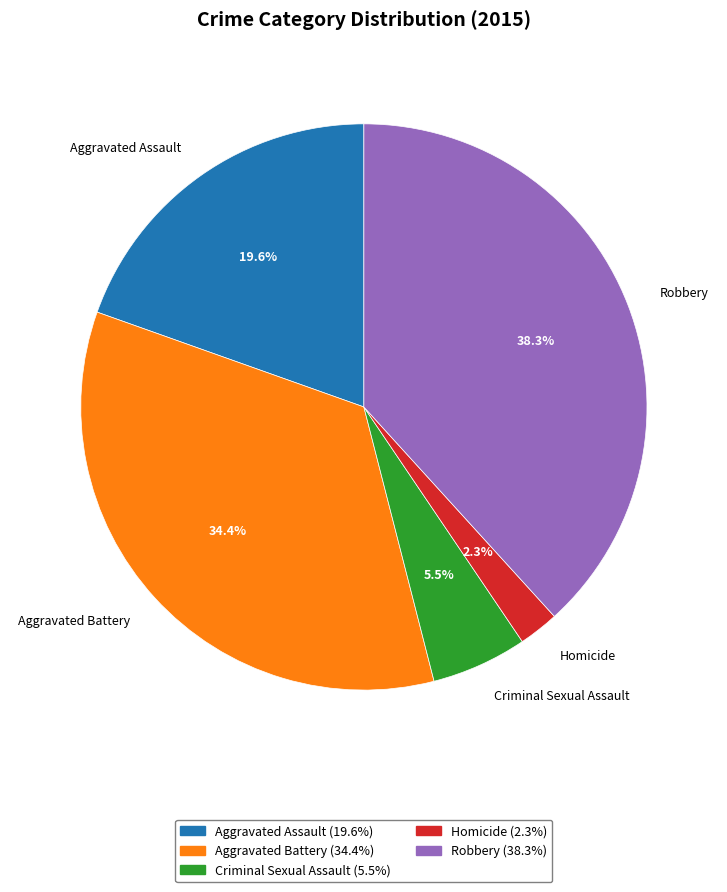

Rank the categories by value from highest to lowest.

Robbery, Aggravated Battery, Aggravated Assault, Criminal Sexual Assault, Homicide